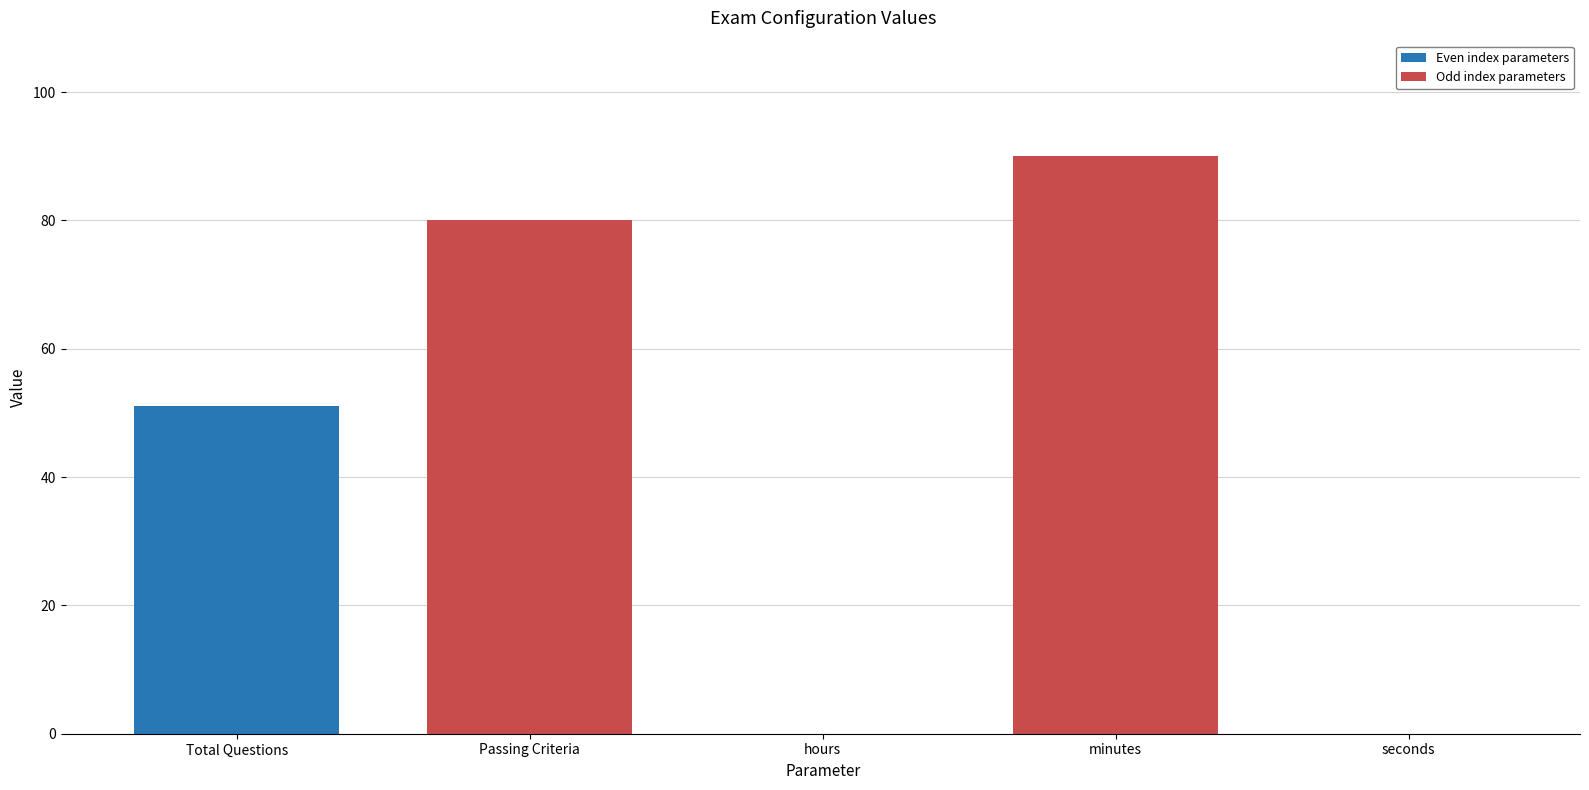

What is the sum of all values?

221